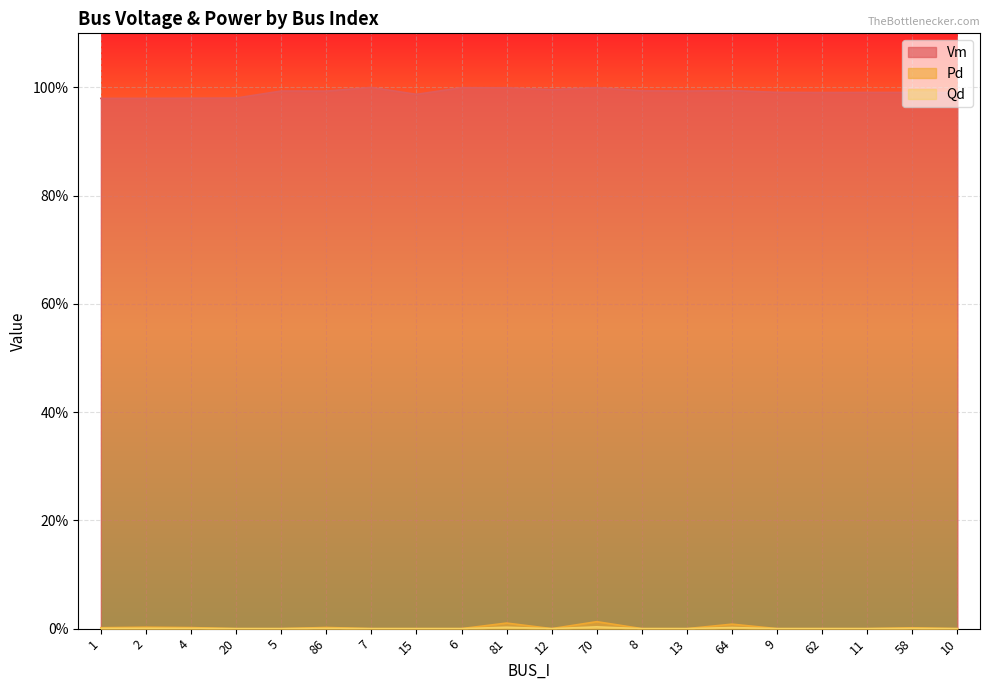

At which category does Qd reach its first local peak?

2